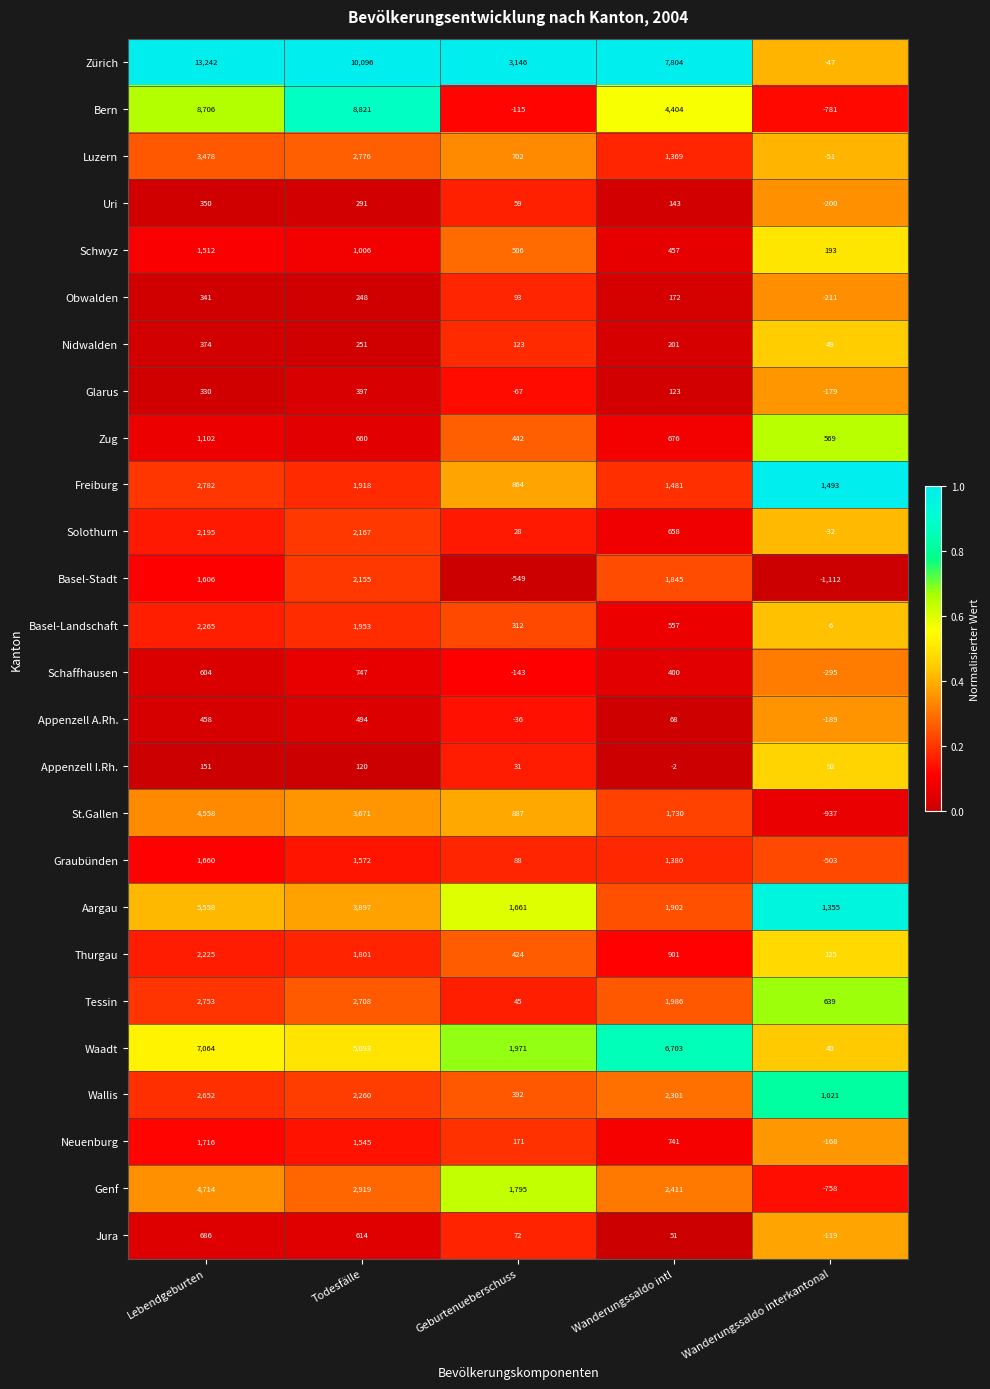

Which series has the widest spread of values?

Zürich